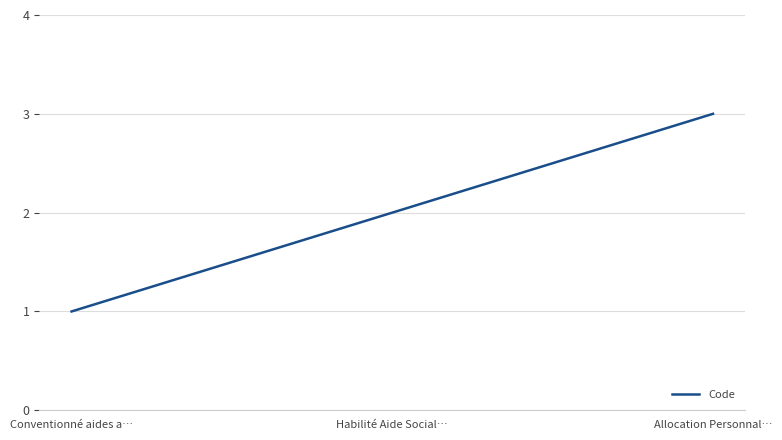

What position from the left is Habilité Aide Social…?

2